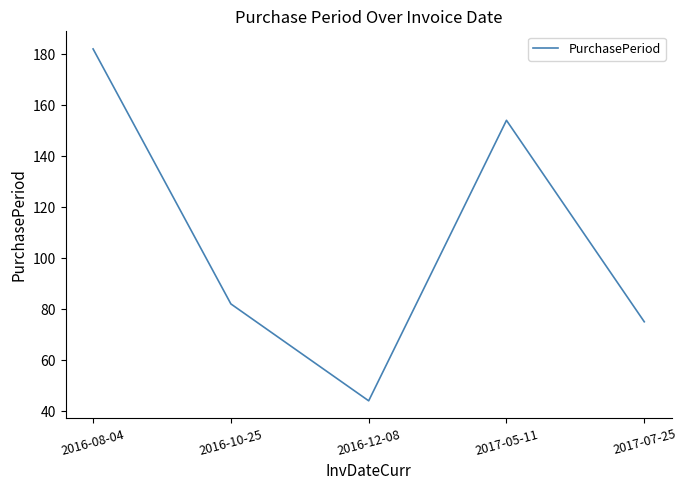

What position from the right is 2016-10-25?

4